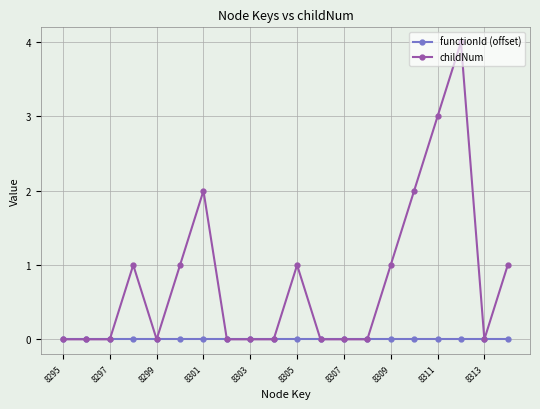

What is the value of the childNum point at the 20th from the left?

1